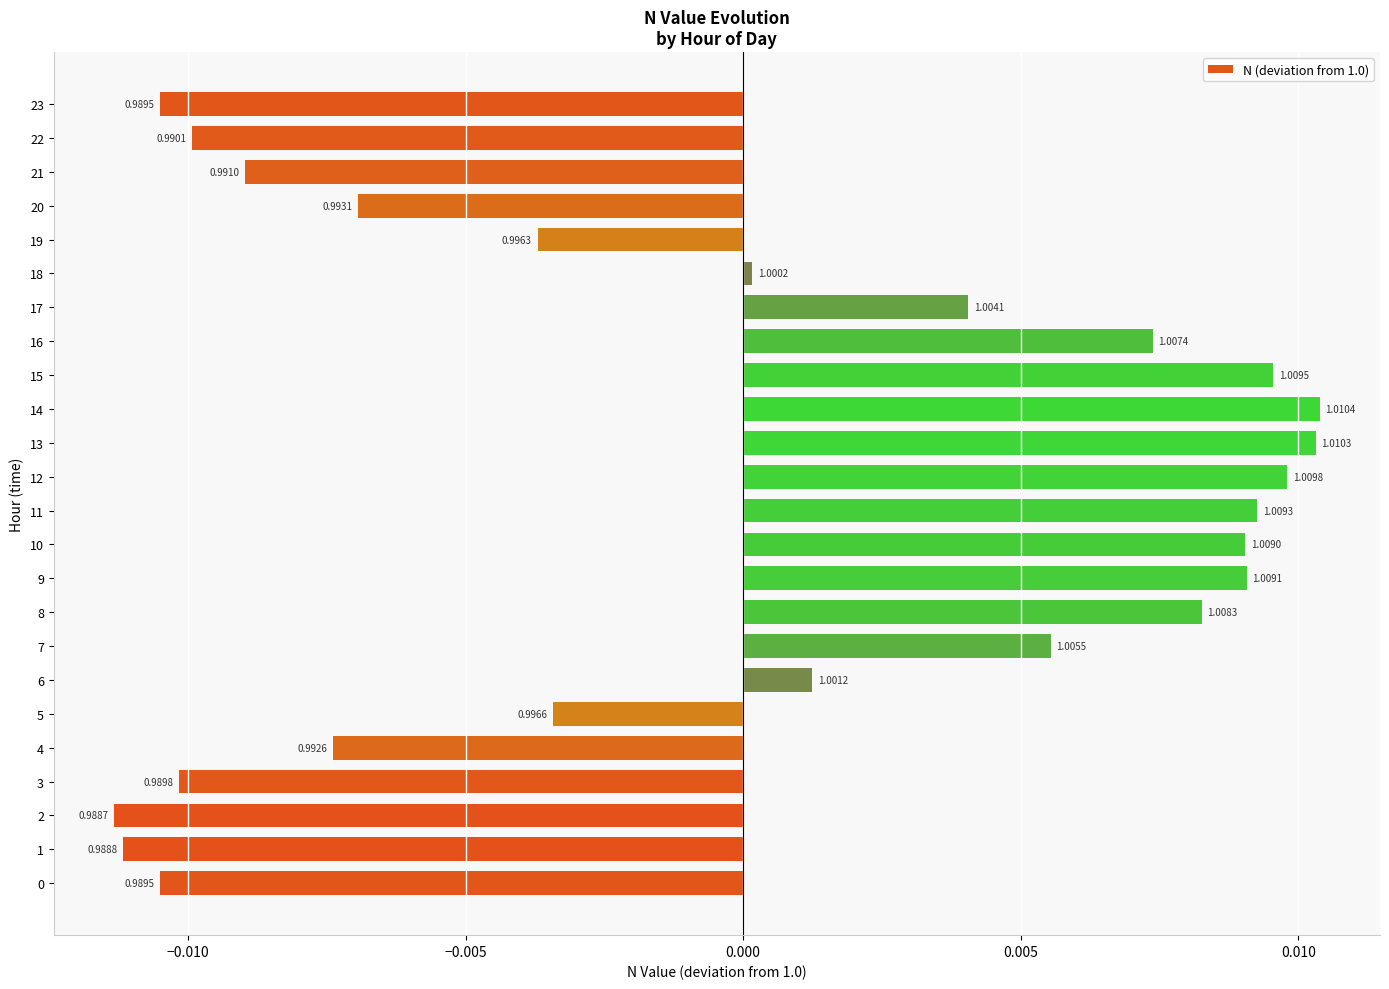

Are the bars grouped side by side (vs. stacked)?

No